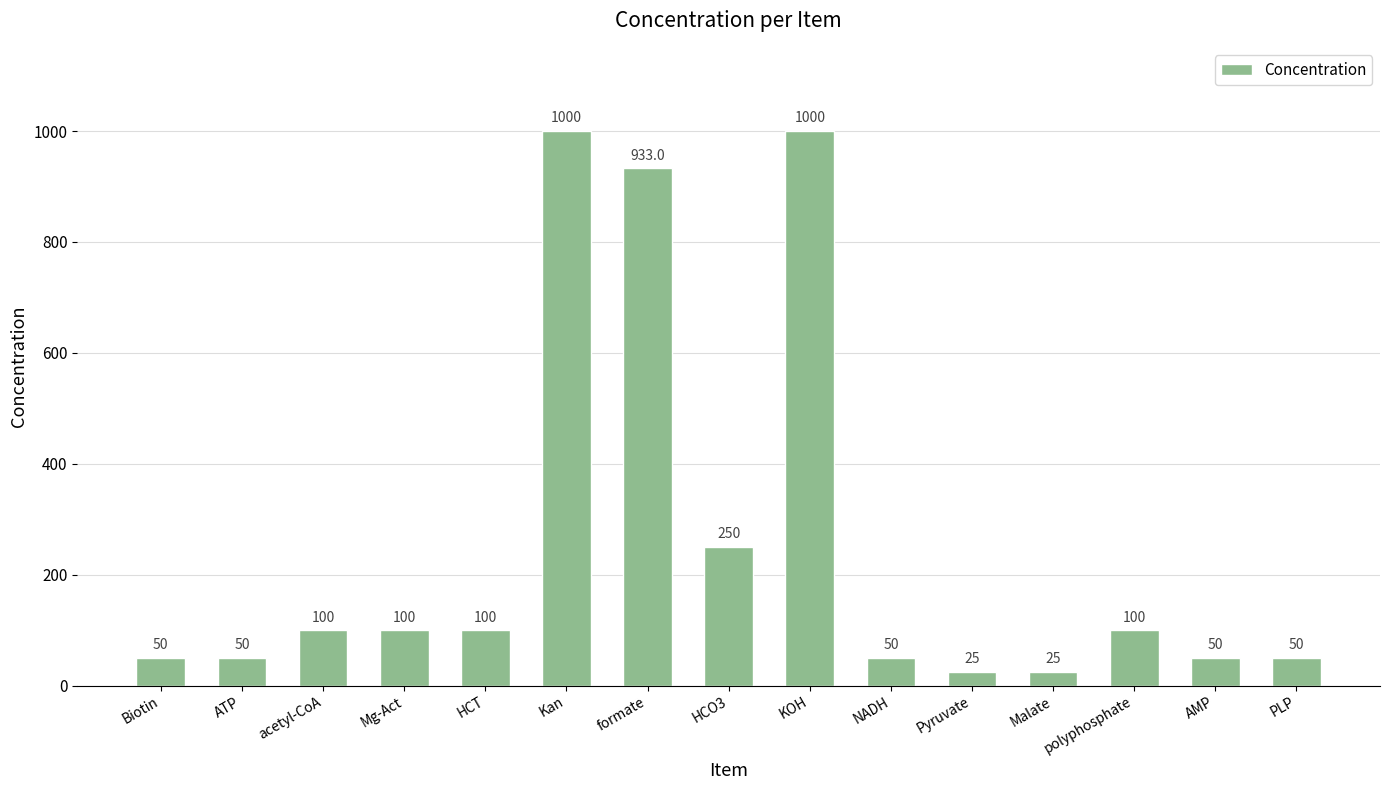

Is it true that the value at acetyl-CoA is 100.0?

True